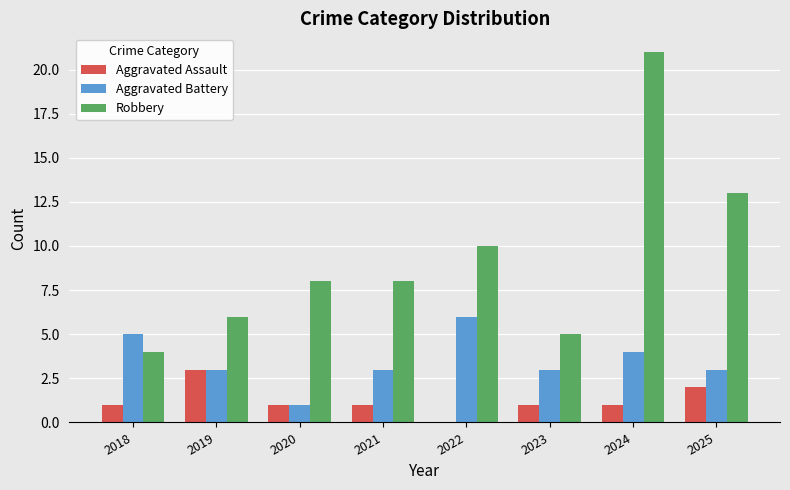

True or false: Aggravated Assault has a value of 1 at 2020.

True